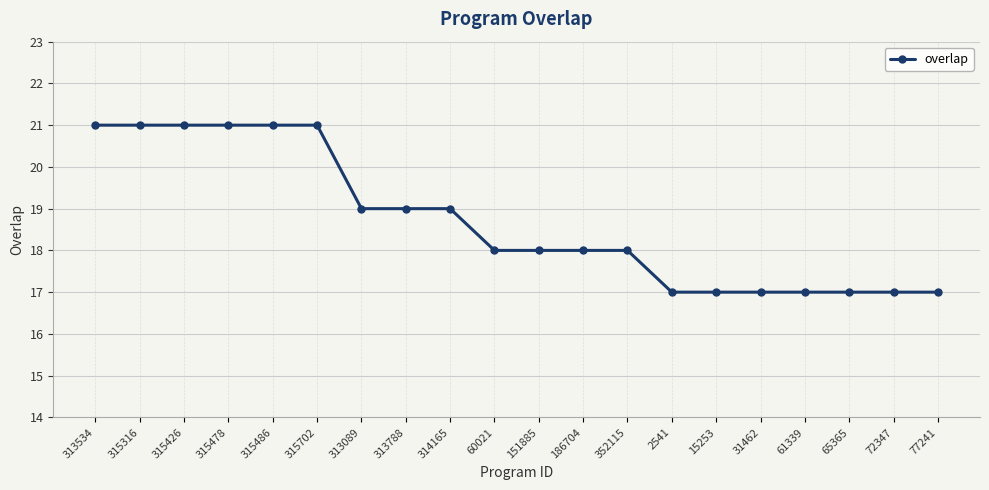

How many lines are shown in the chart?

1